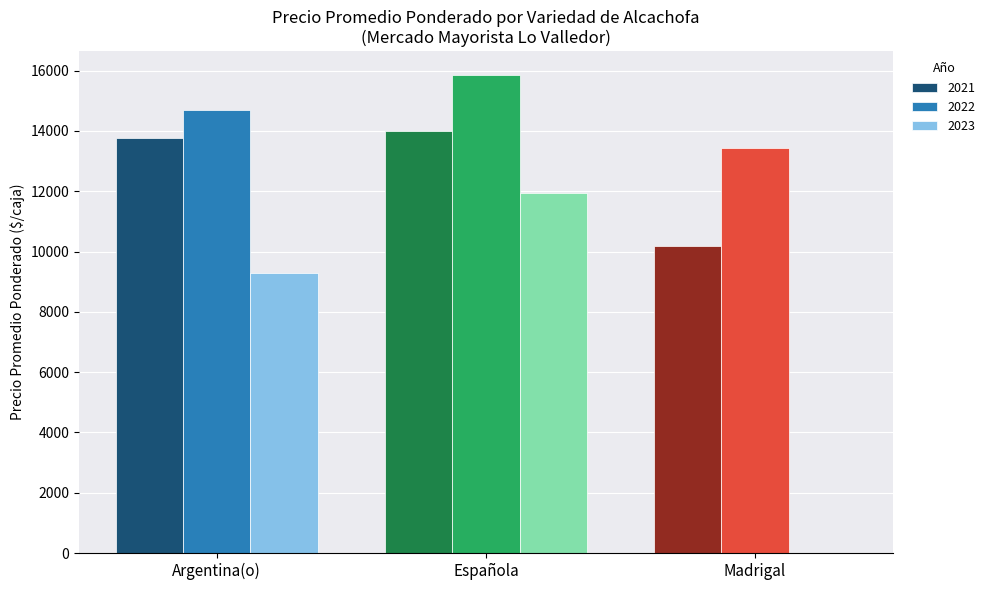

Where is 2023 nearest to the value 5966?

Argentina(o)